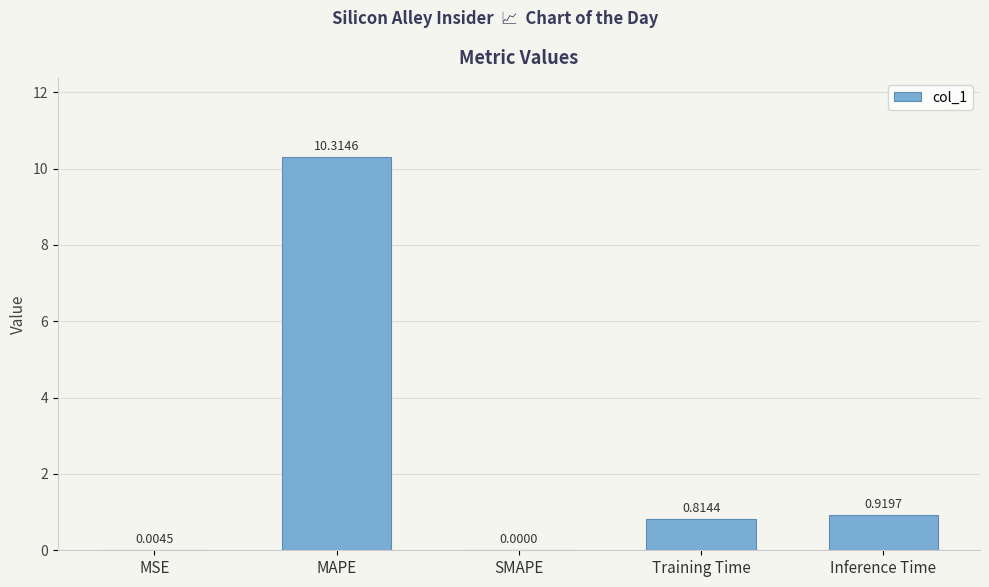

At which label is the value closest to 5?

Inference Time